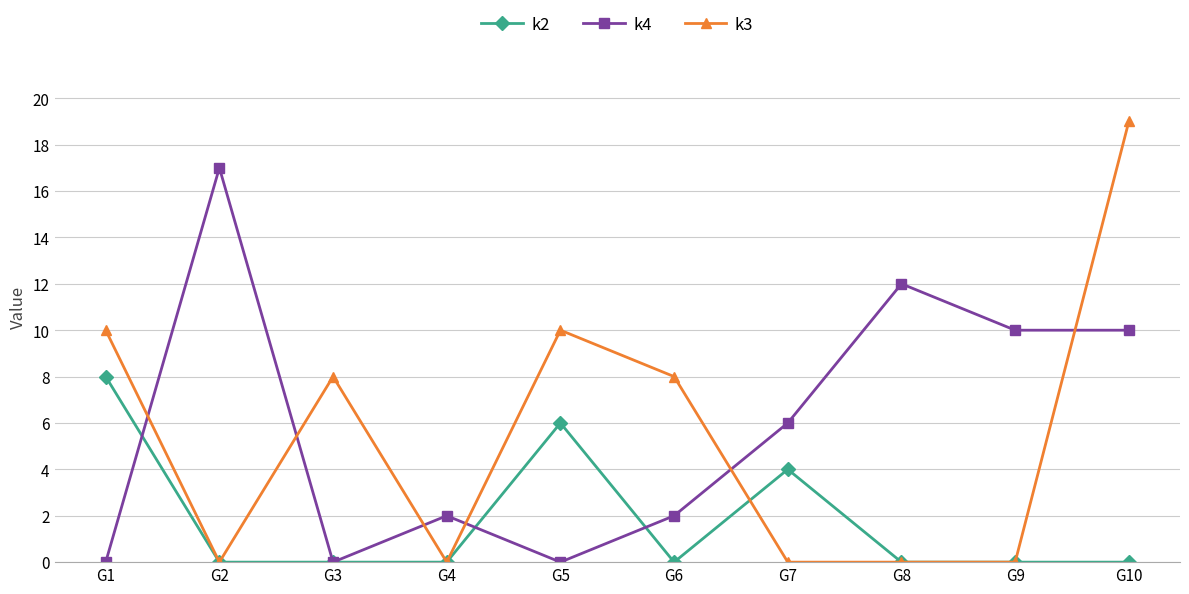

Is this an area chart (filled region under the line)?

No